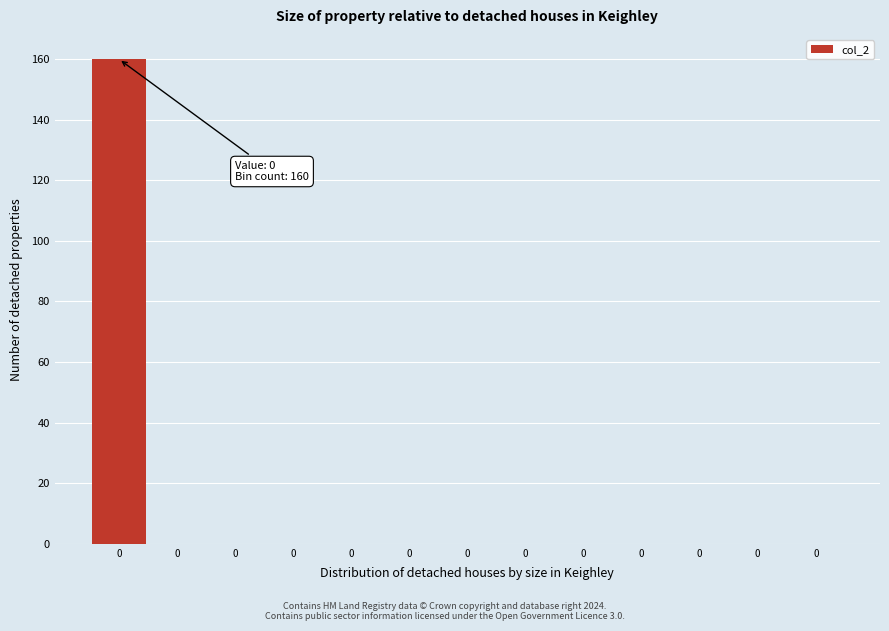

Are the bars horizontal?

No